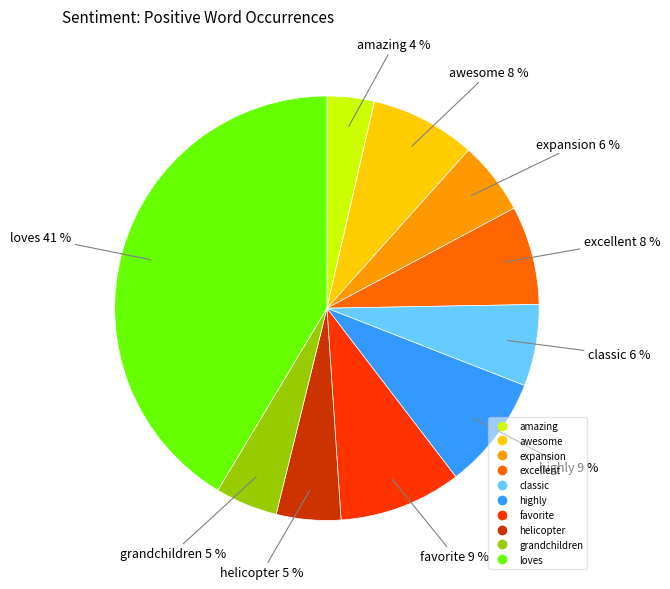

Is there any slice that represents more than half of the pie?

No